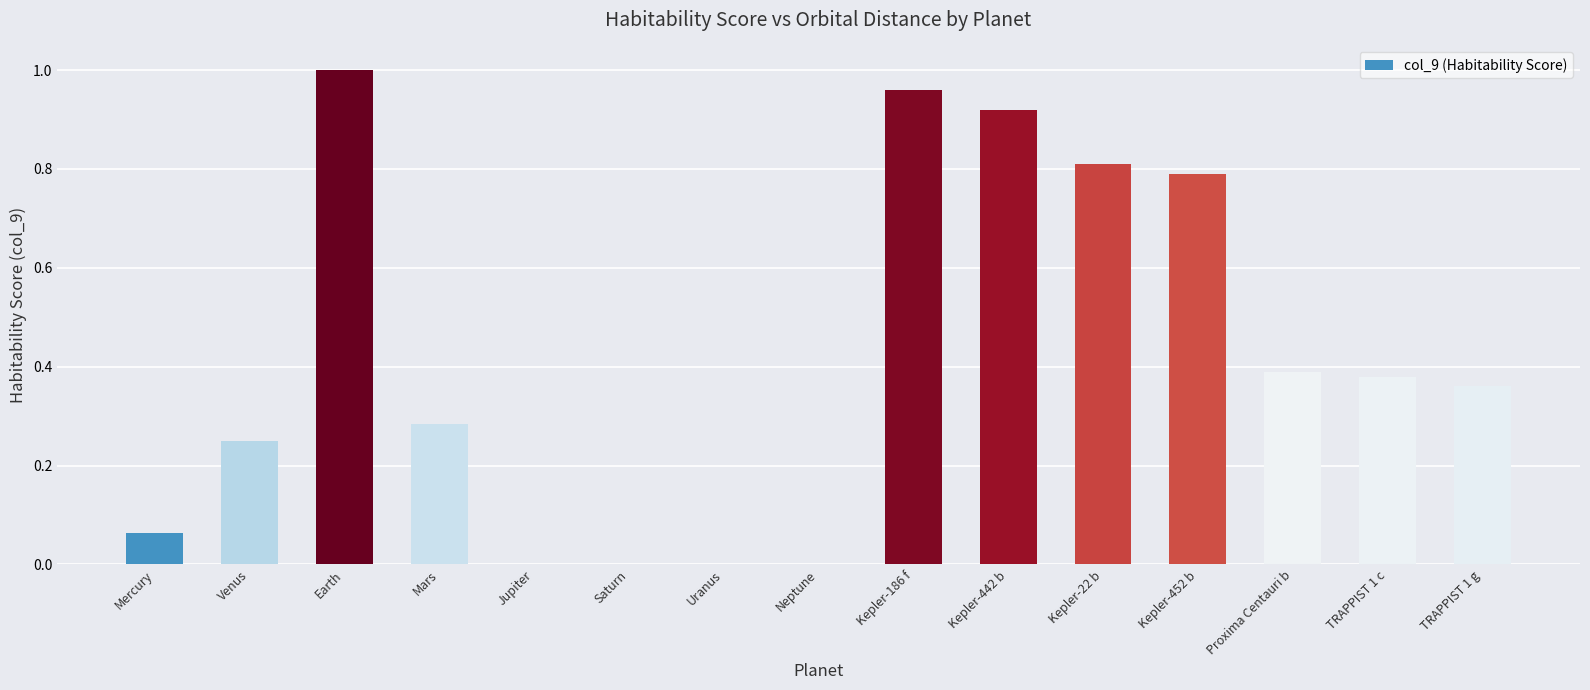

What is the sum of all values?

6.2